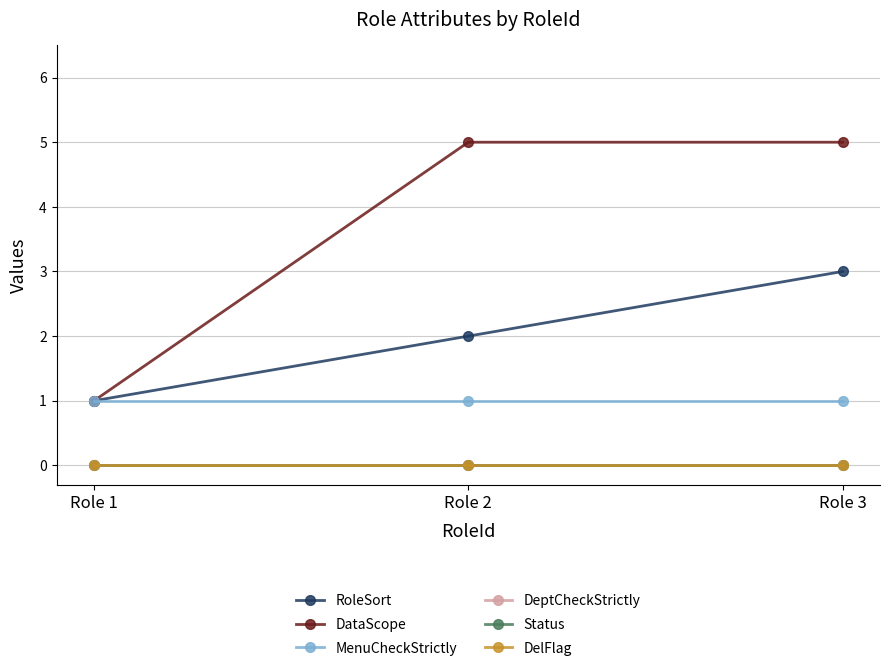

Which label corresponds to the largest value in the chart?

Role 2